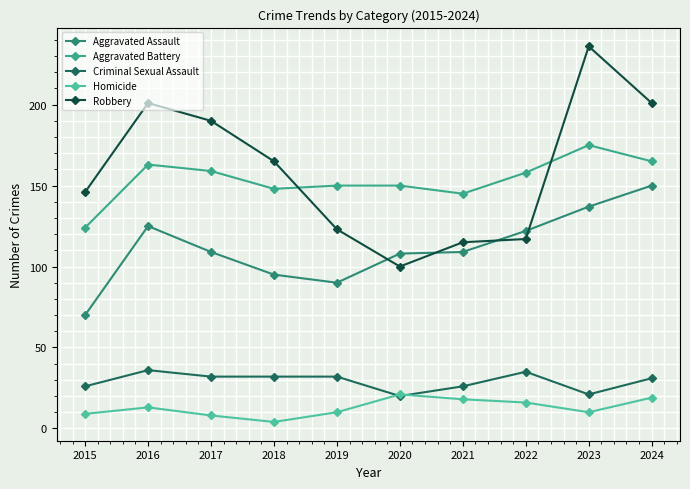

After their last crossing, which series has the higher values: Homicide or Criminal Sexual Assault?

Criminal Sexual Assault